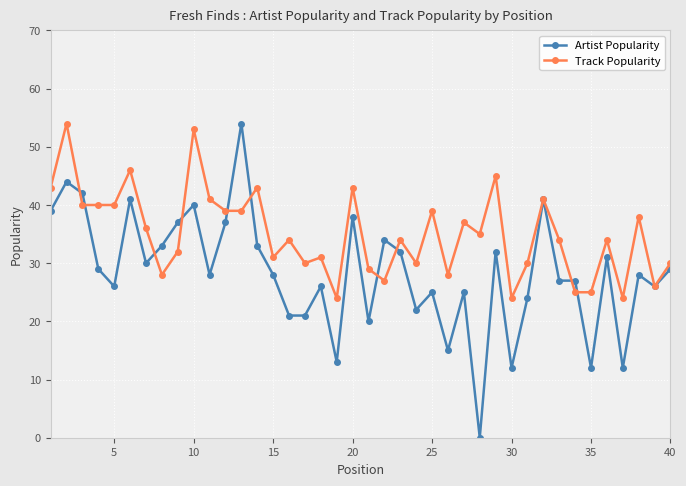

Which series has the largest total across all categories?

Track Popularity